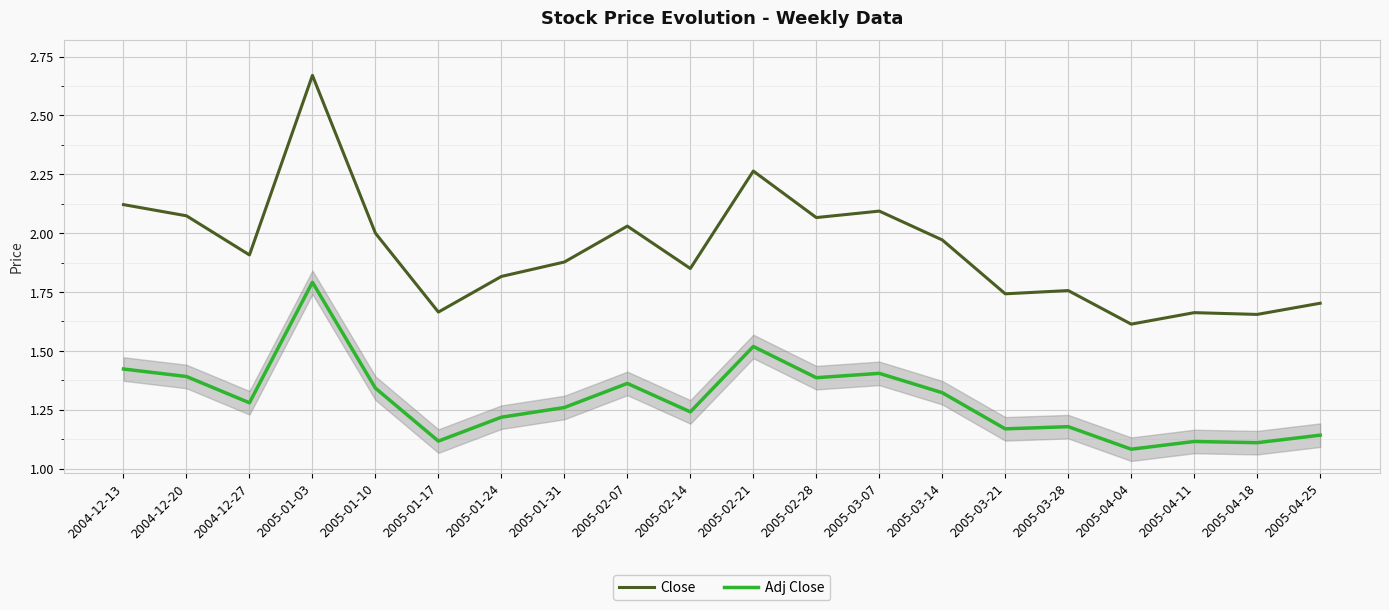

True or false: Close and Adj Close cross at least once.

False